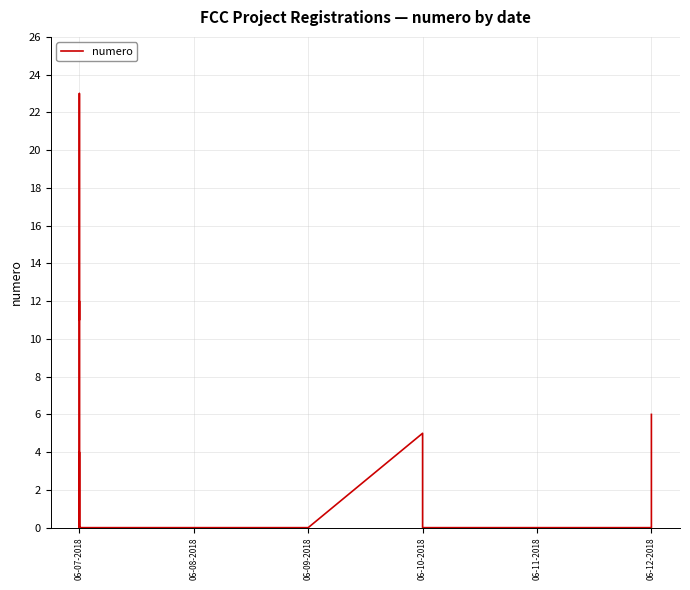

The chart shows a value of 0 at 06-07-2018. True or false?

True